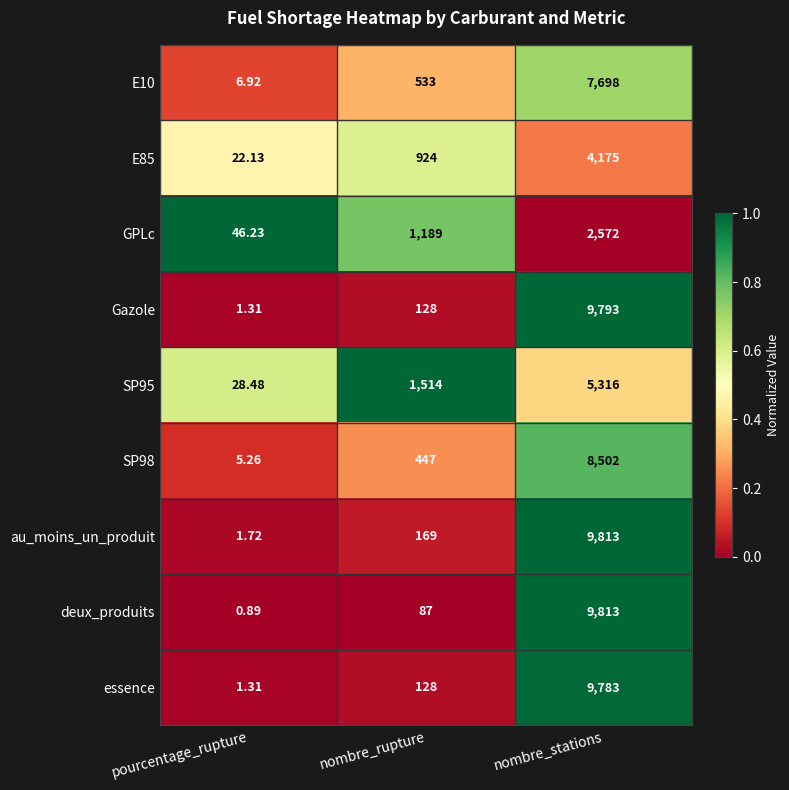

At which category does the chart reach its minimum across all series?

pourcentage_rupture